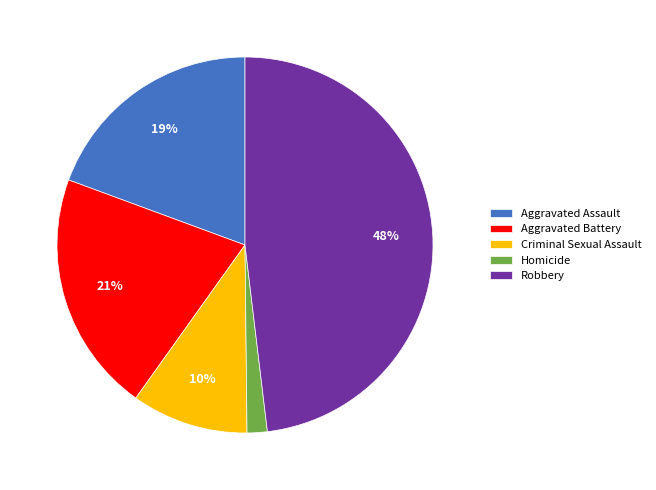

To the nearest percent, what portion does Robbery represent?

48%